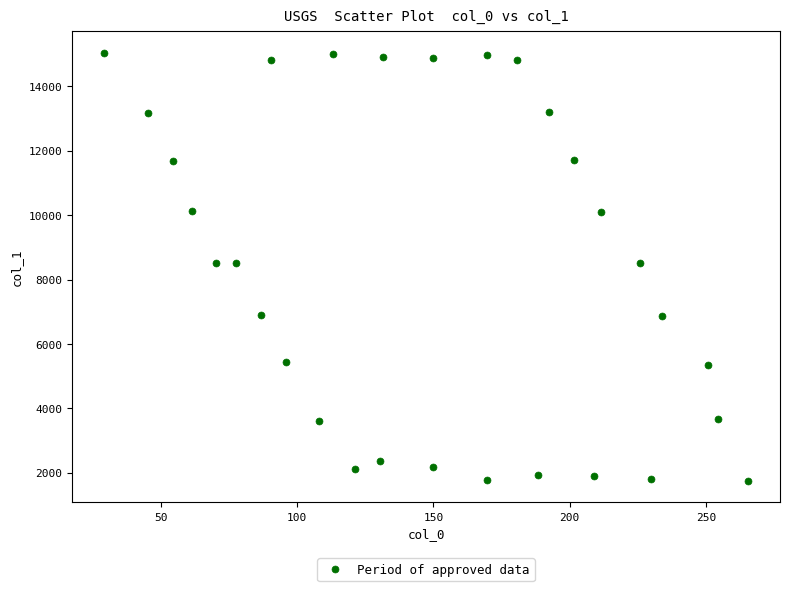

What is the range of Y values (max minus min)?

13293.7